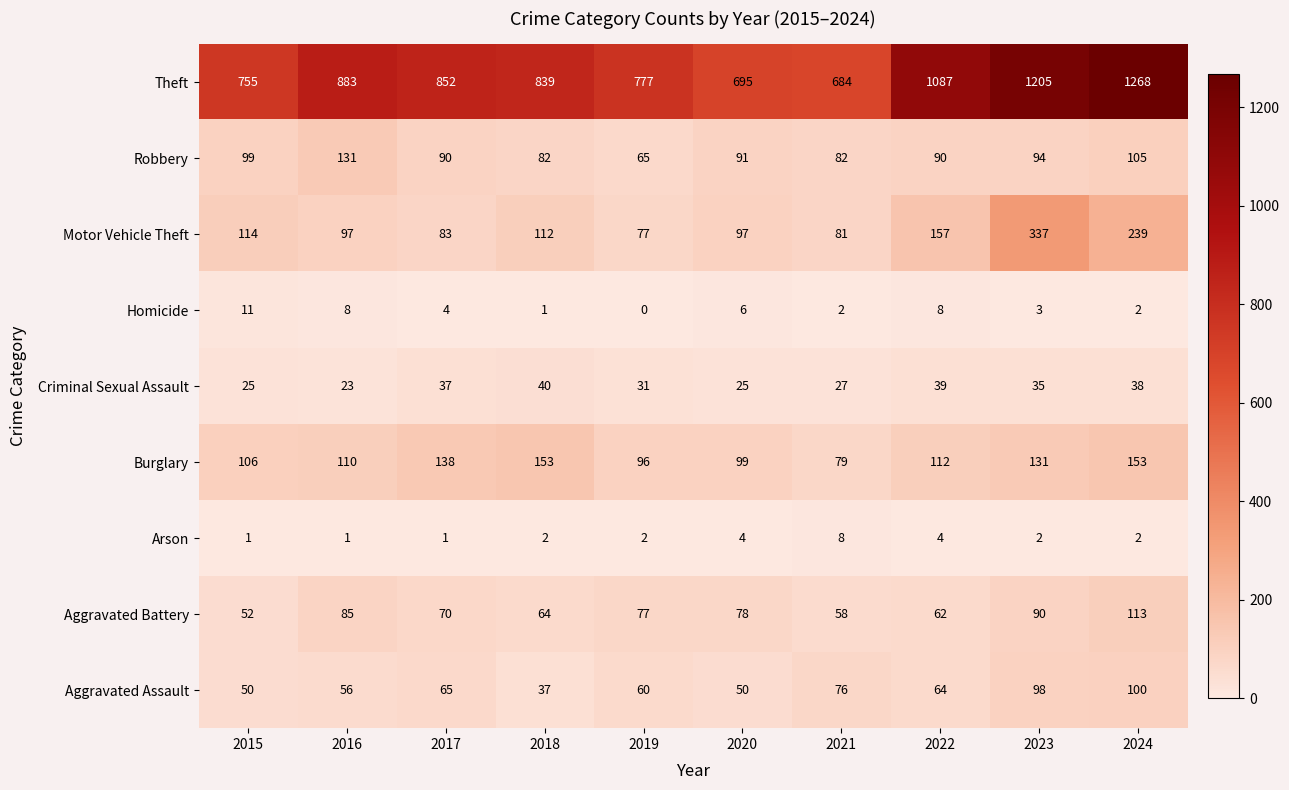

Rank the categories by Theft value from lowest to highest.

2021, 2020, 2015, 2019, 2018, 2017, 2016, 2022, 2023, 2024